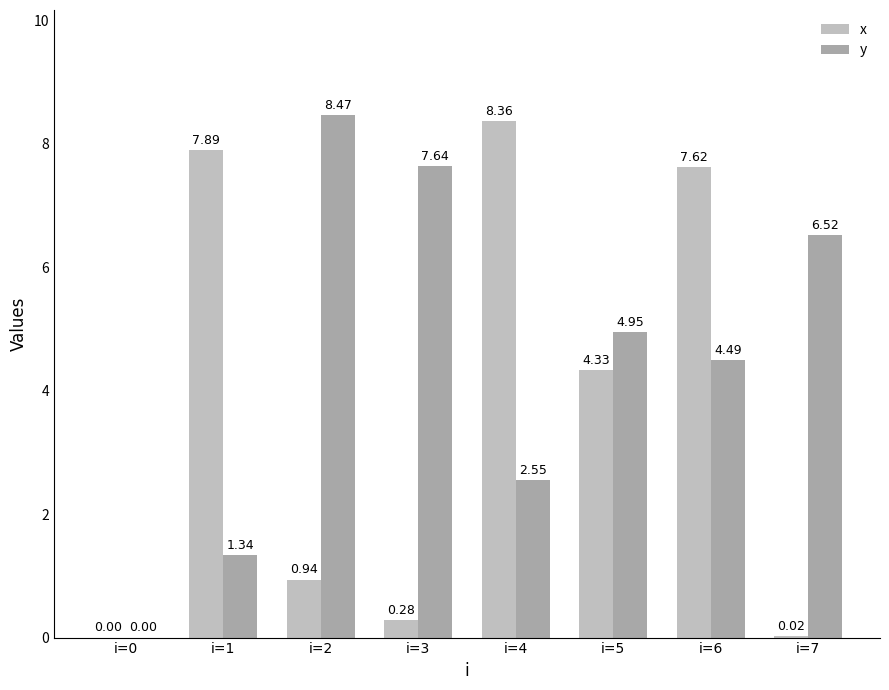

True or false: x has a value of 12.2 at i=6.

False